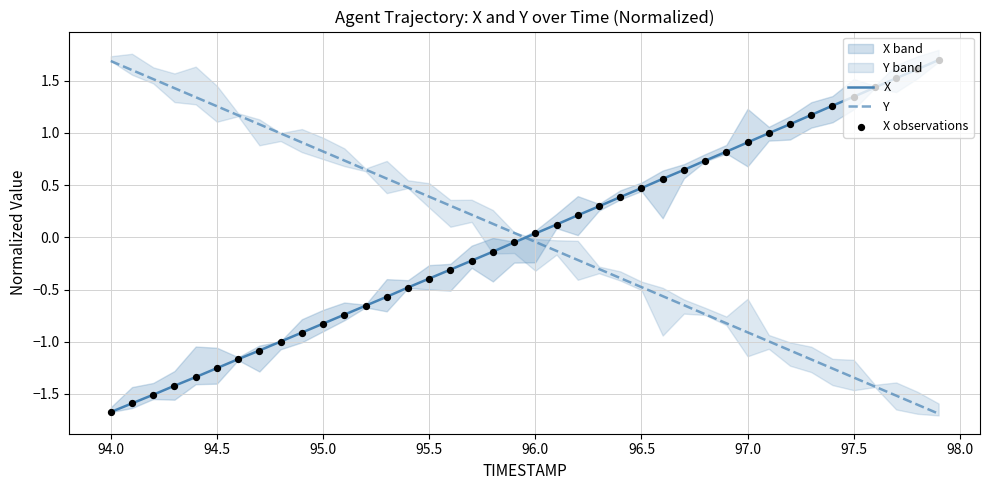

Which series contains the lowest Y value?

Y